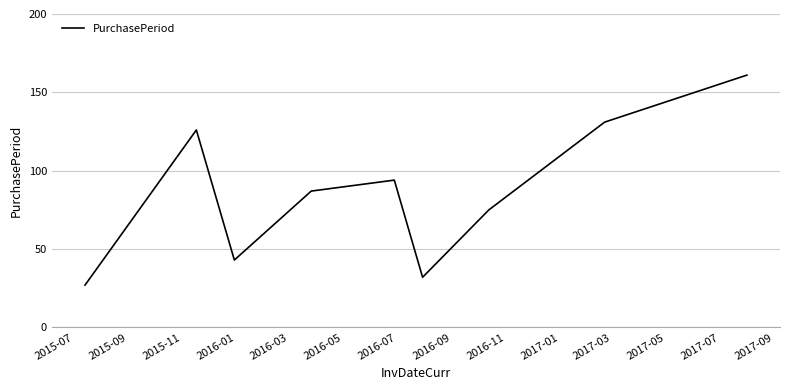

What is the difference between the maximum and minimum values?

134